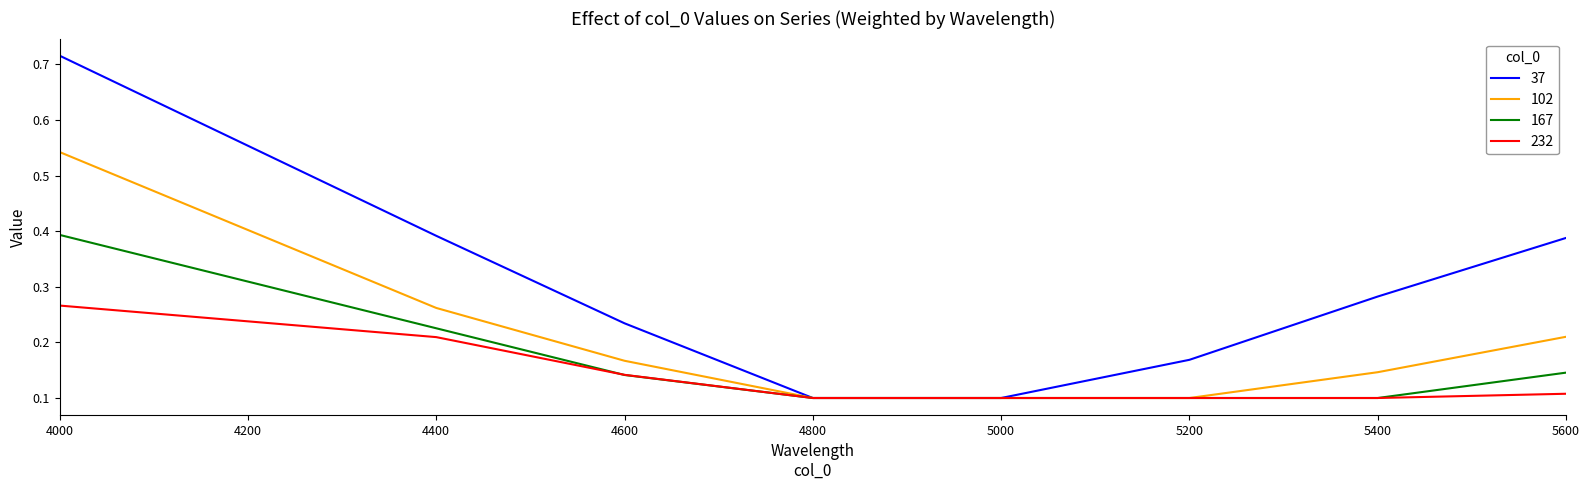

What is the total value across all series at 5400?

0.6